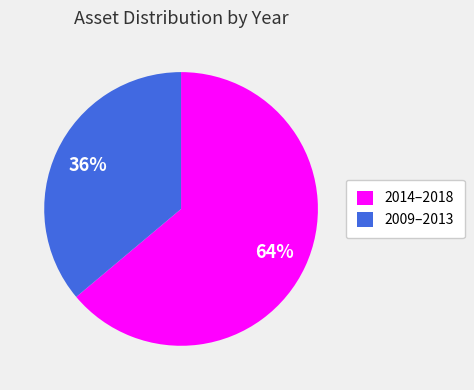

The 2014–2018 slice represents 54% of the pie. True or false?

False